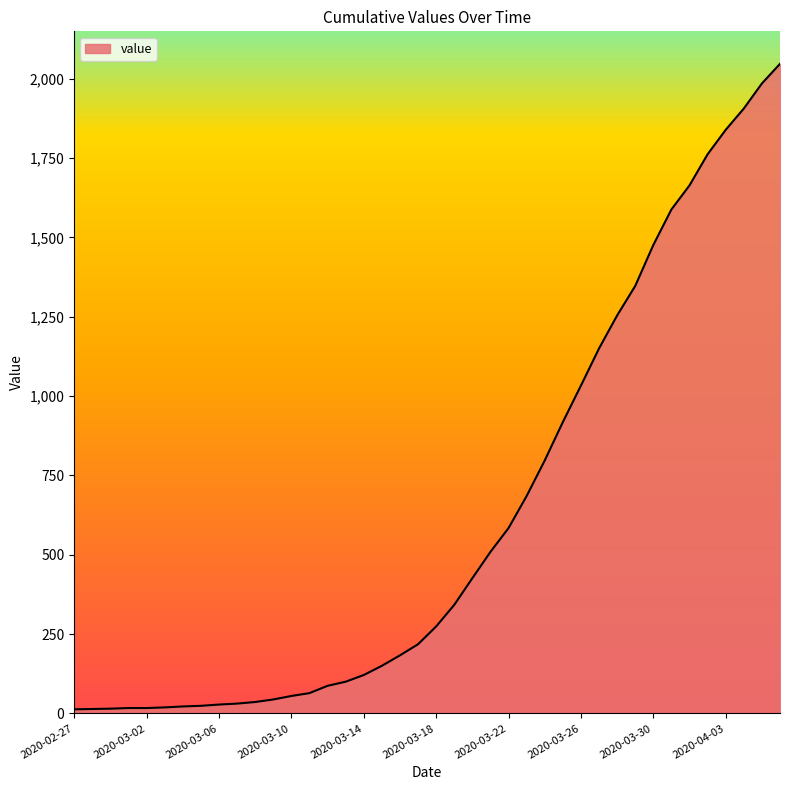

What is the greatest value displayed?

2047